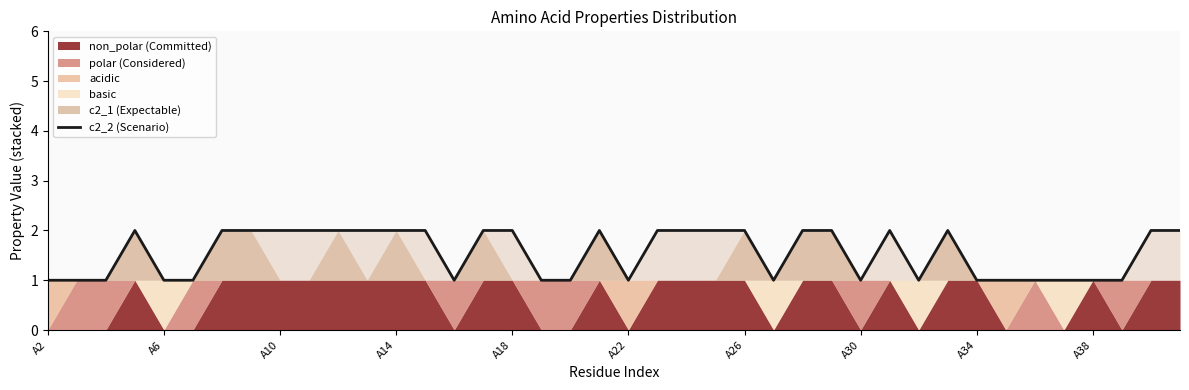

True or false: the data shows 1 at 25.

False